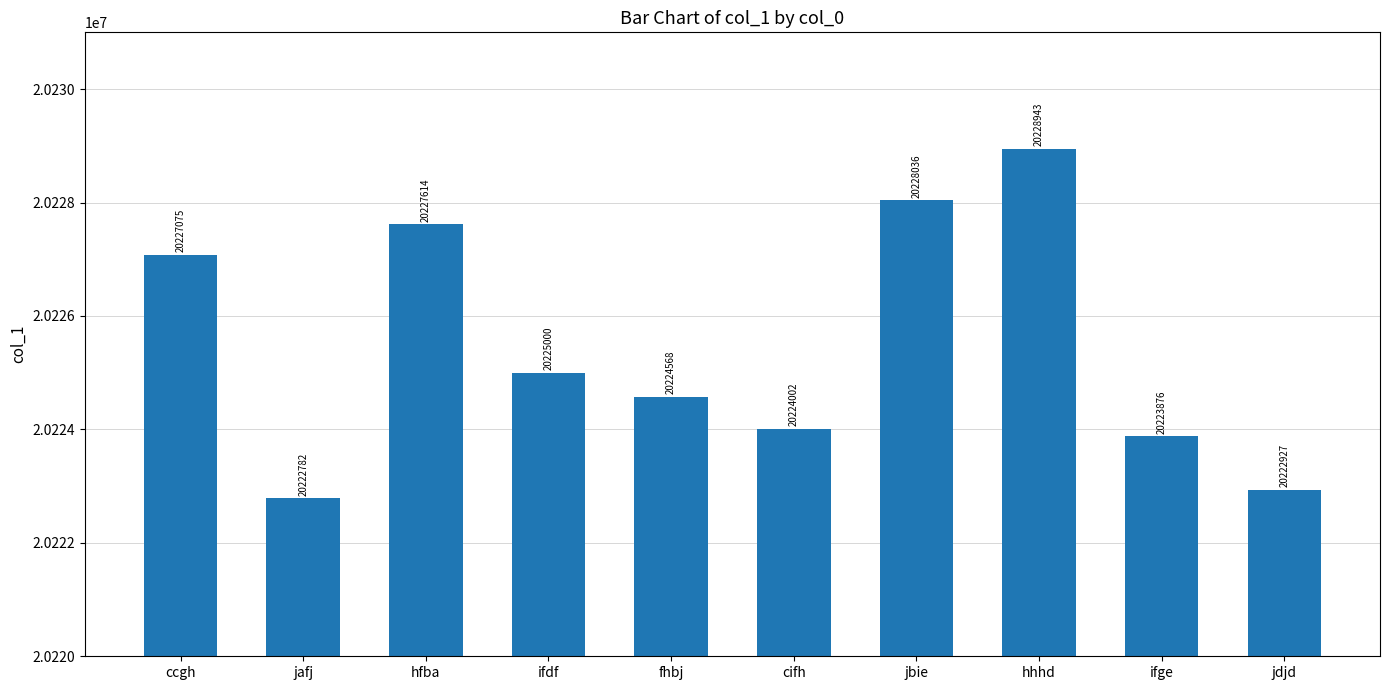

What is the sum of all values?

202254823